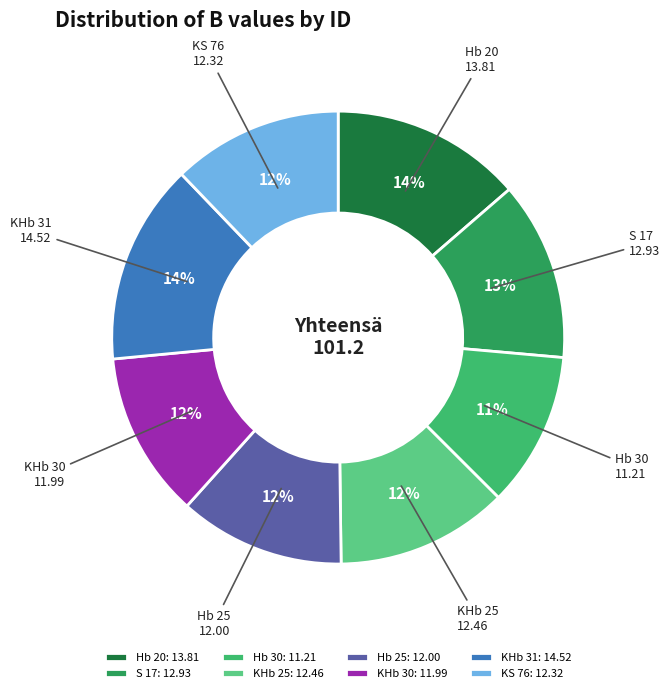

True or false: Hb 30 accounts for 1% of the total.

False